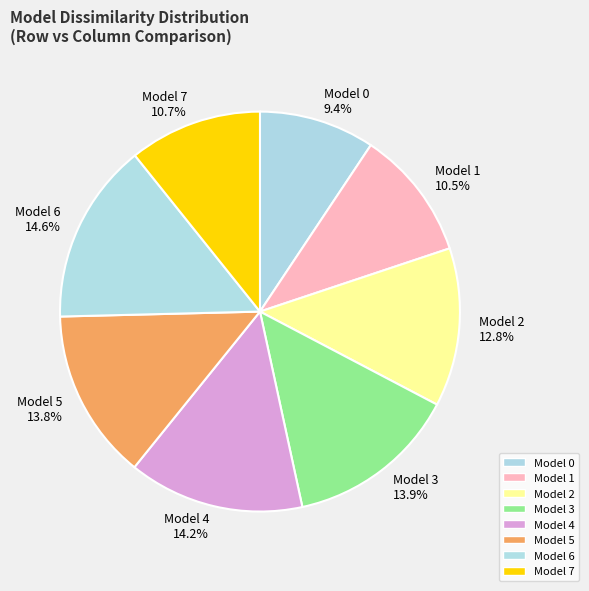

Do Model 7 and Model 1 together represent more than half of the pie?

No